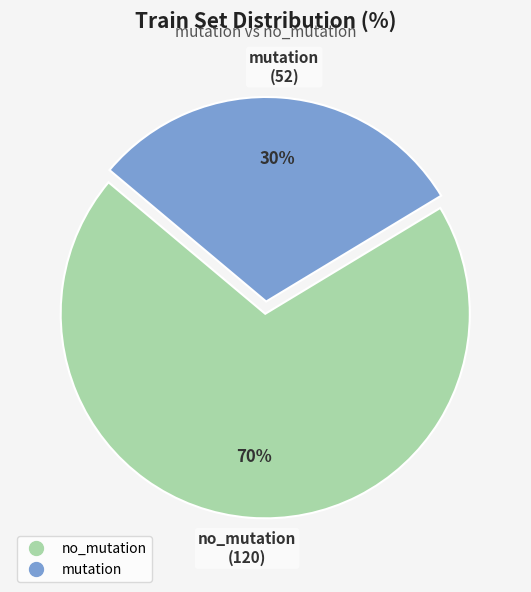

True or false: mutation accounts for 30% of the total.

True